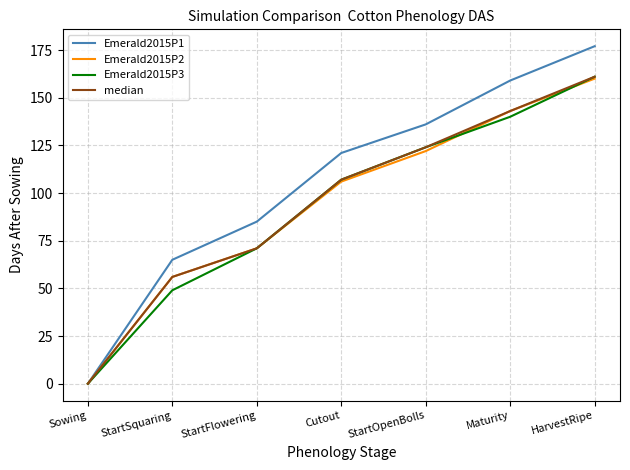

Is it true that Emerald2015P3 equals 49 at StartSquaring?

True